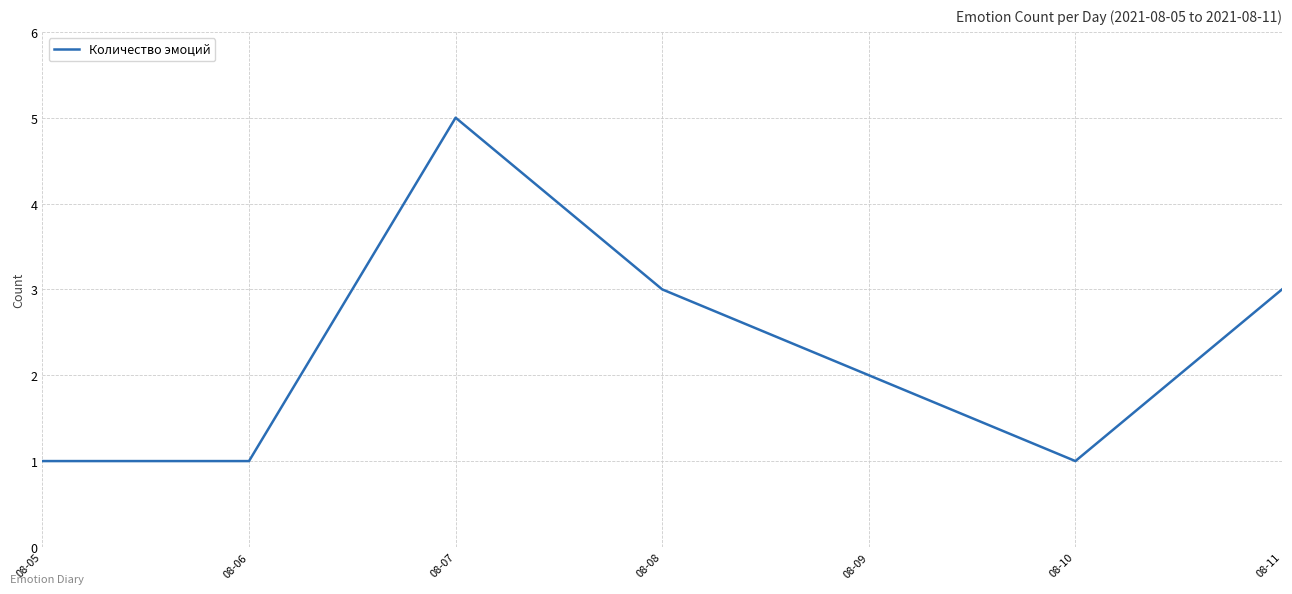

How many categories are shown in the chart?

7